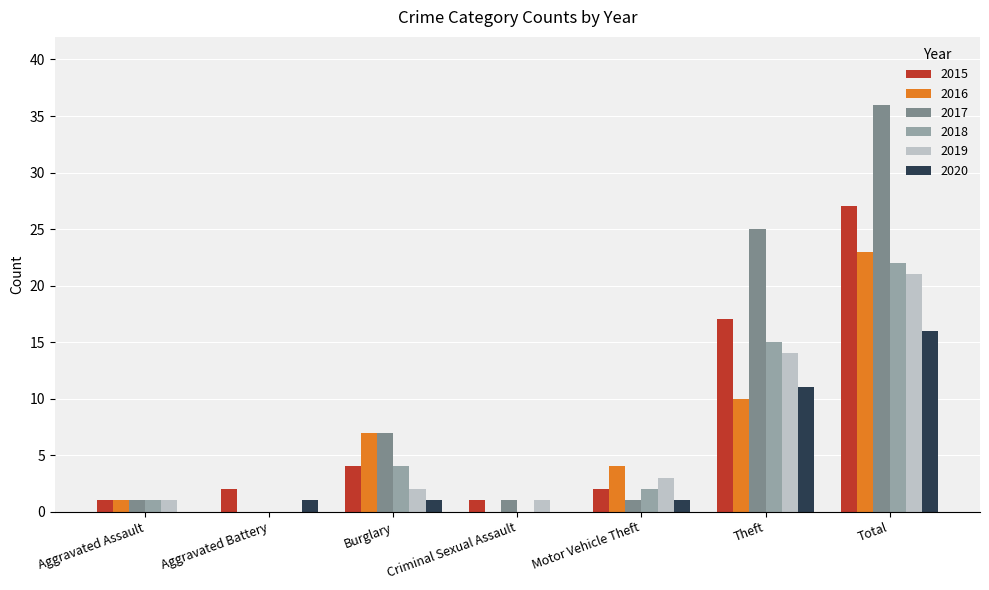

What is the sum of the 2016 values at Theft and Burglary?

17